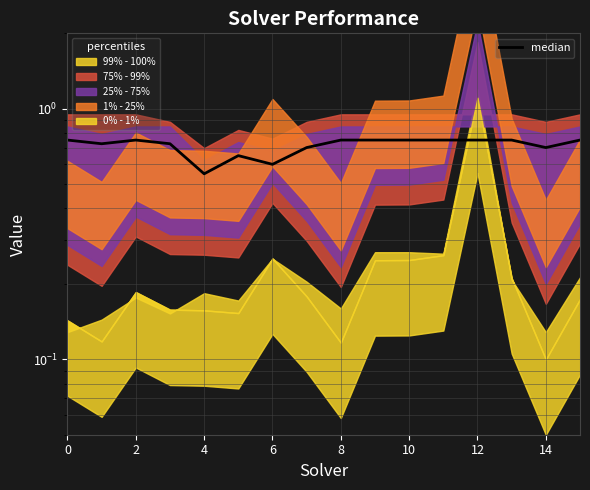

Which has a higher value, 15 or 12?

15